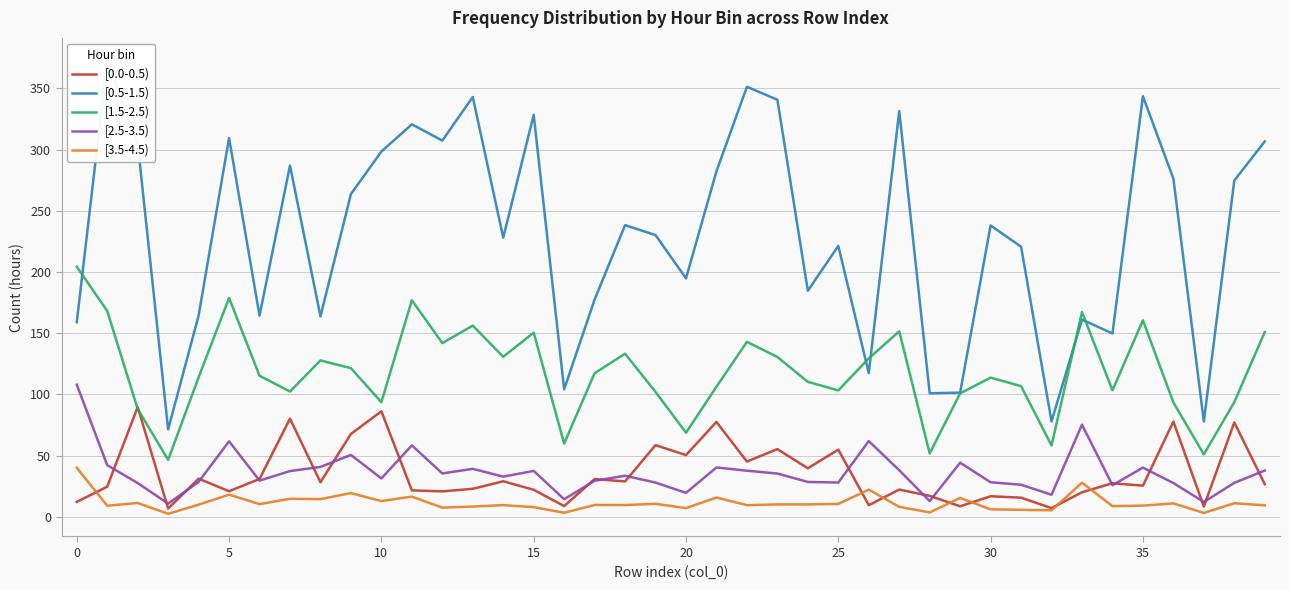

What is the approximate value of [2.5-3.5) at 13?

39.2